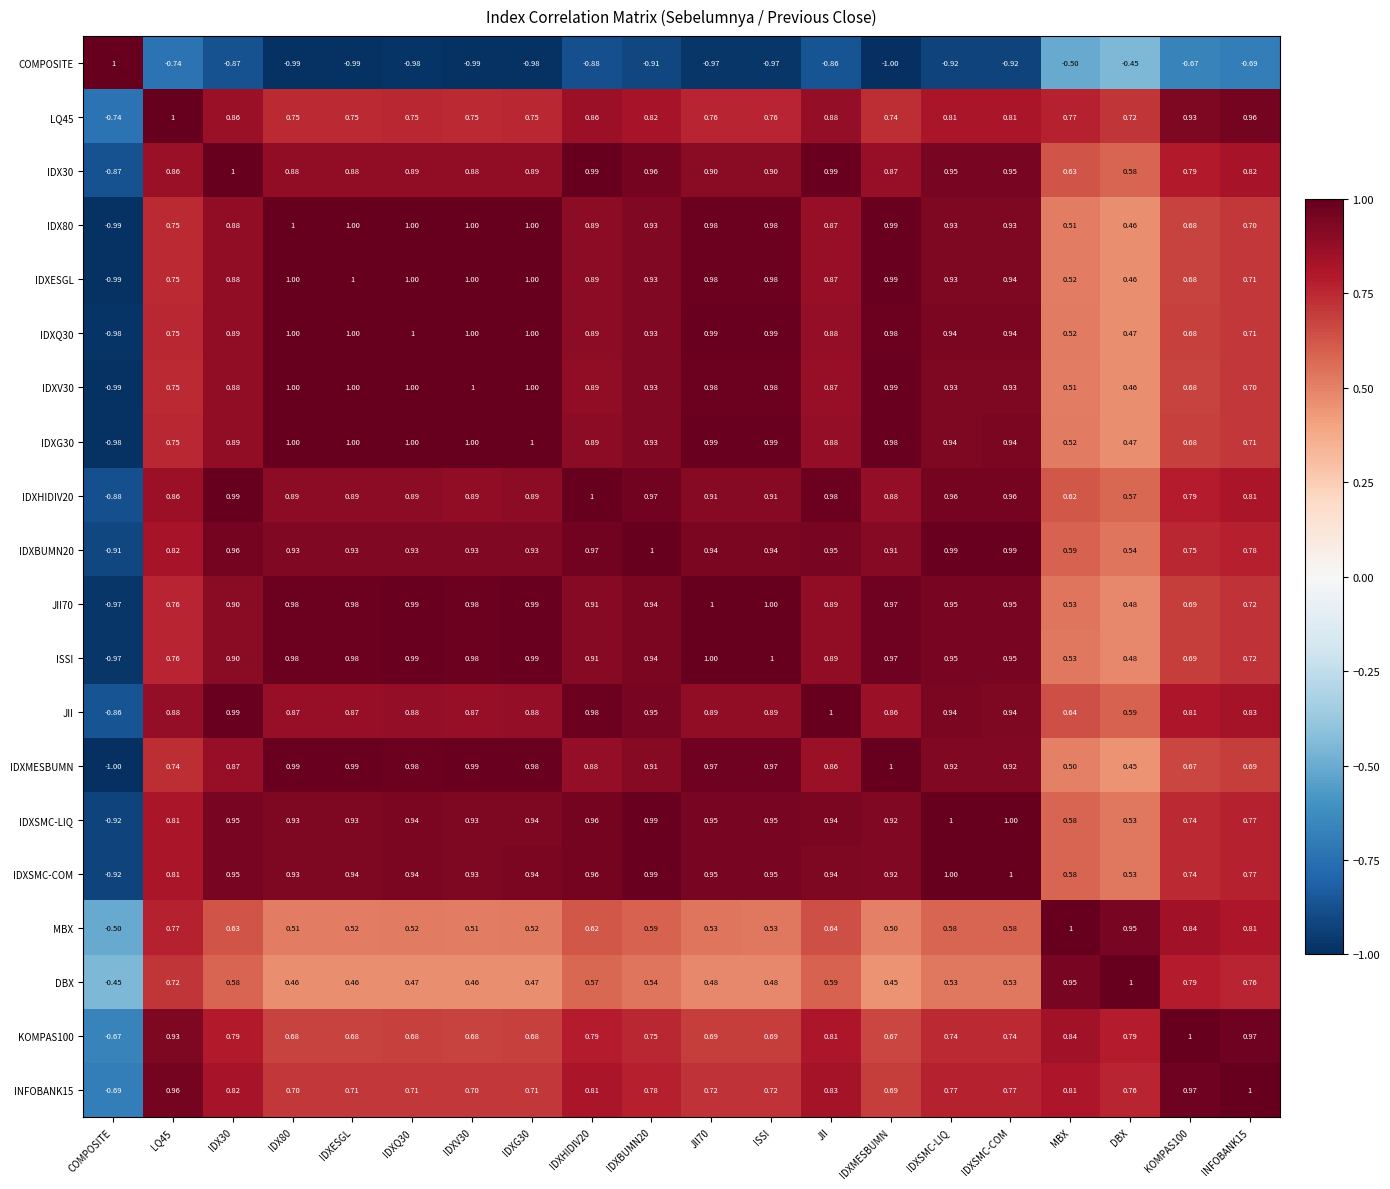

Is the value of IDXESGL at IDX30 greater than the value of IDXQ30 at KOMPAS100?

Yes